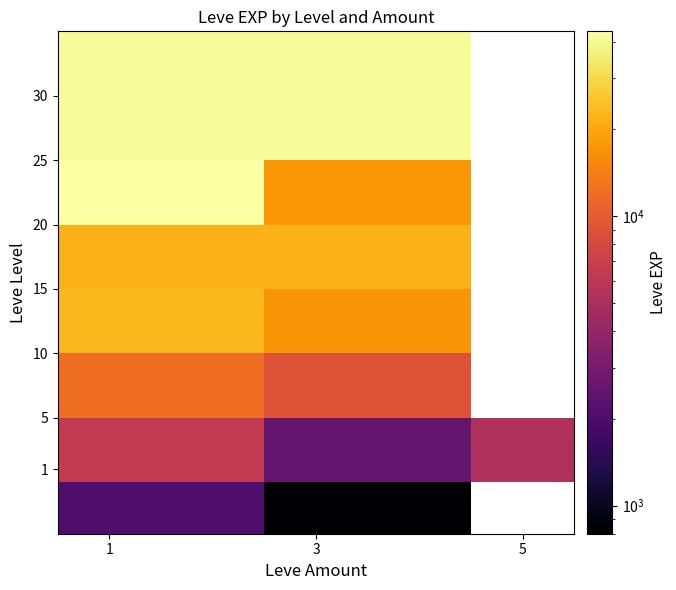

How many data points does each series have?

3